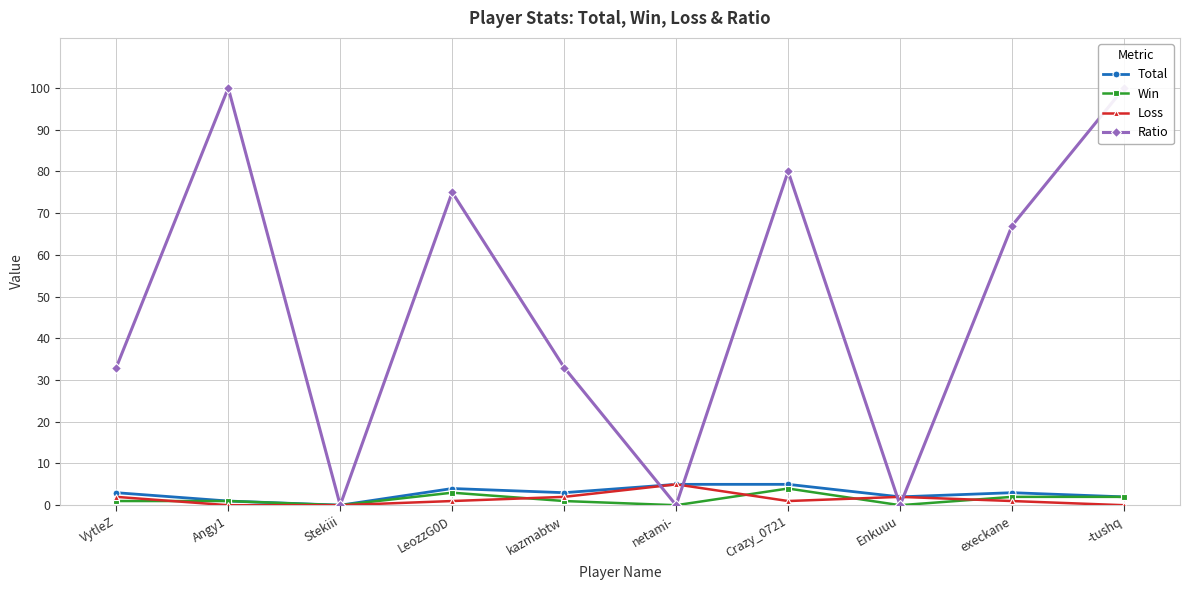

List the series in order of their peak value, lowest first.

Win, Total, Loss, Ratio